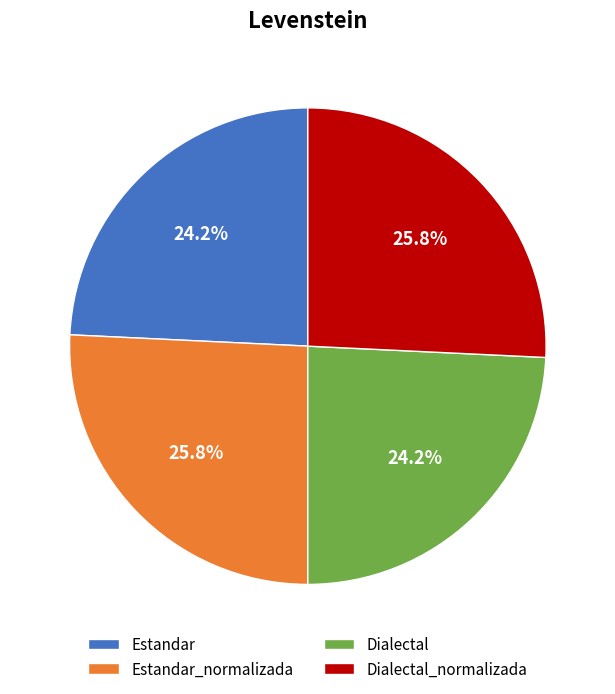

Approximately how many times larger is the value at Dialectal_normalizada compared to Estandar_normalizada?

1.0